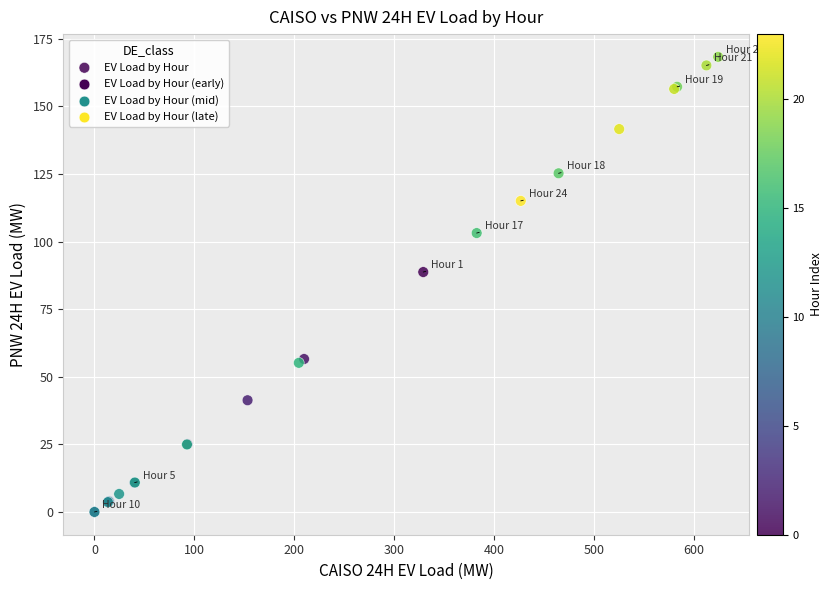

What Y value in the scatter plot is closest to 84?

88.8